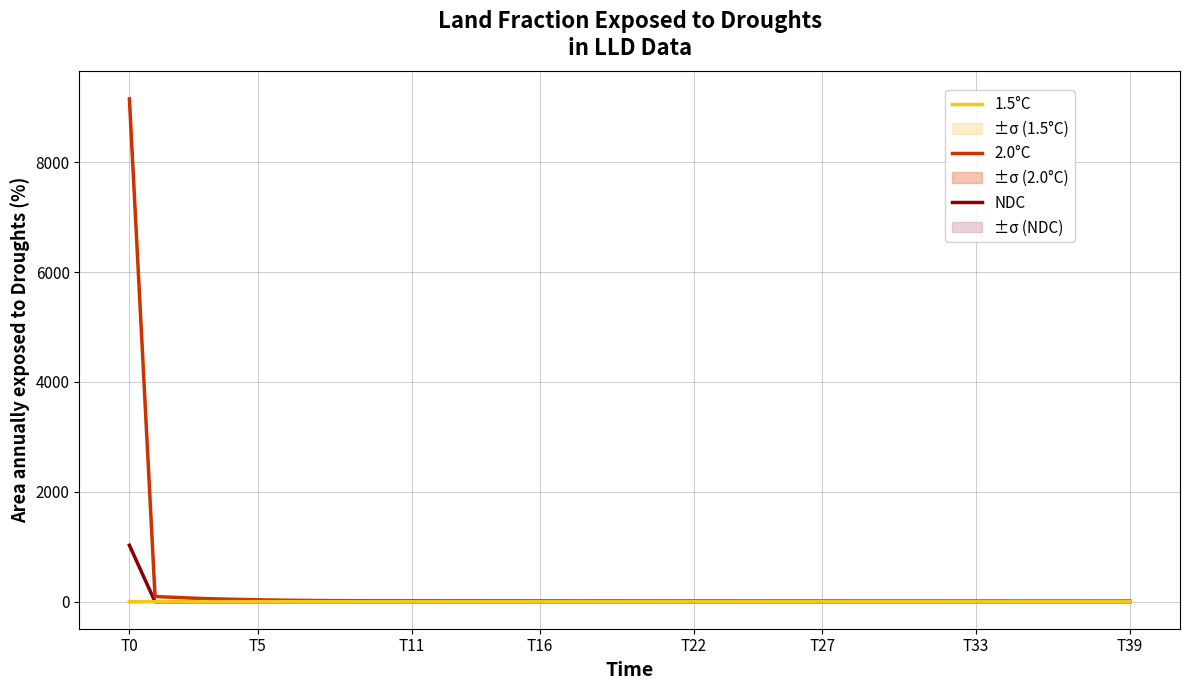

True or false: 1.5°C and 2.0°C intersect in this chart.

False